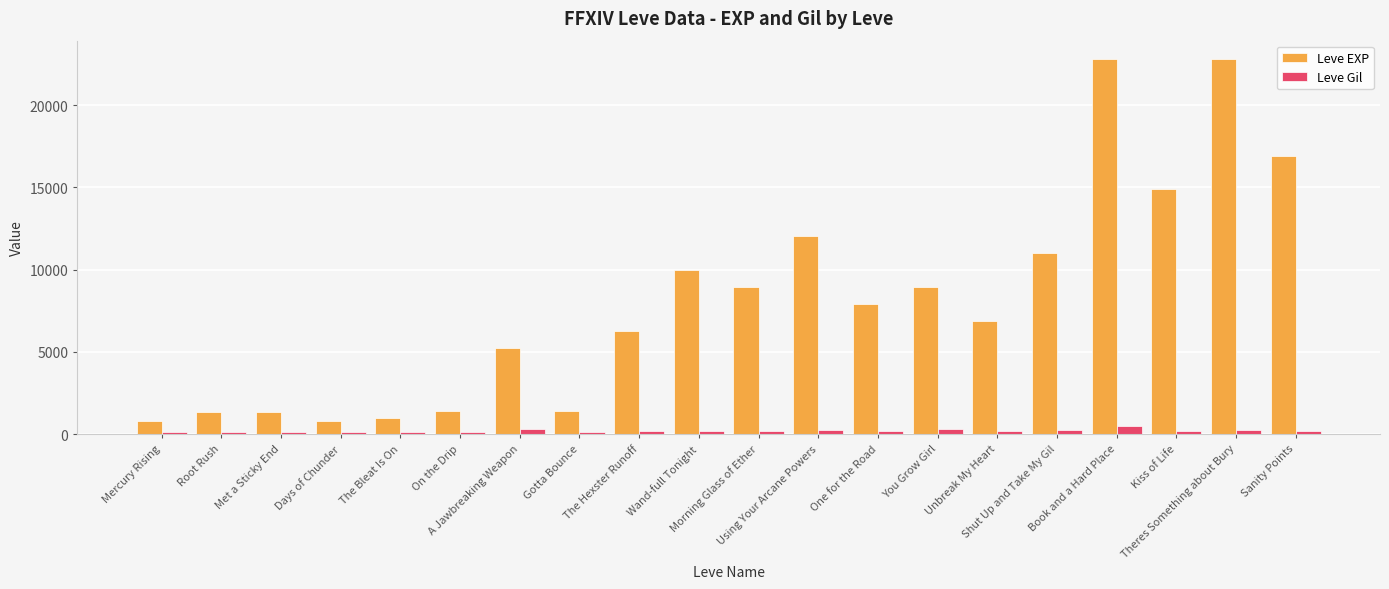

What are all the series names shown in the legend?

Leve EXP, Leve Gil